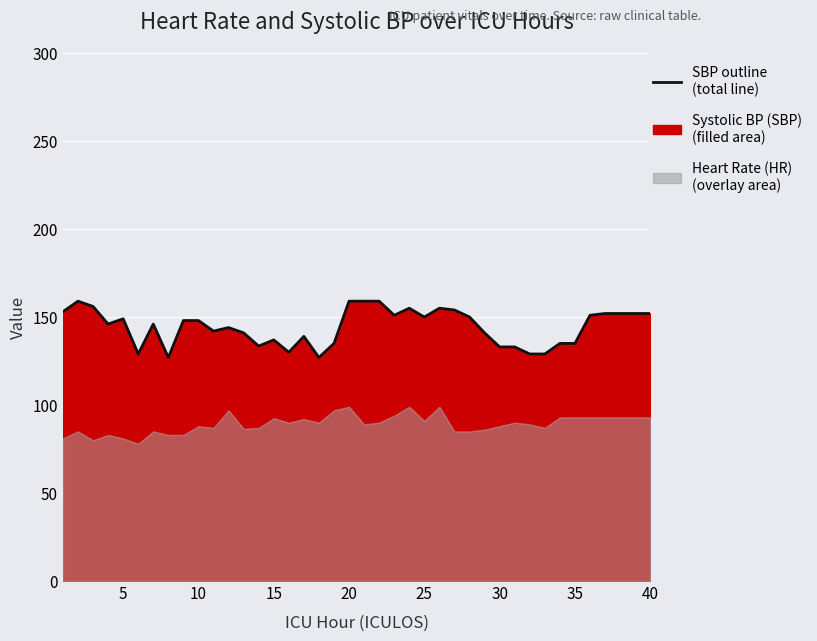

What is the sum of all values?

5775.5